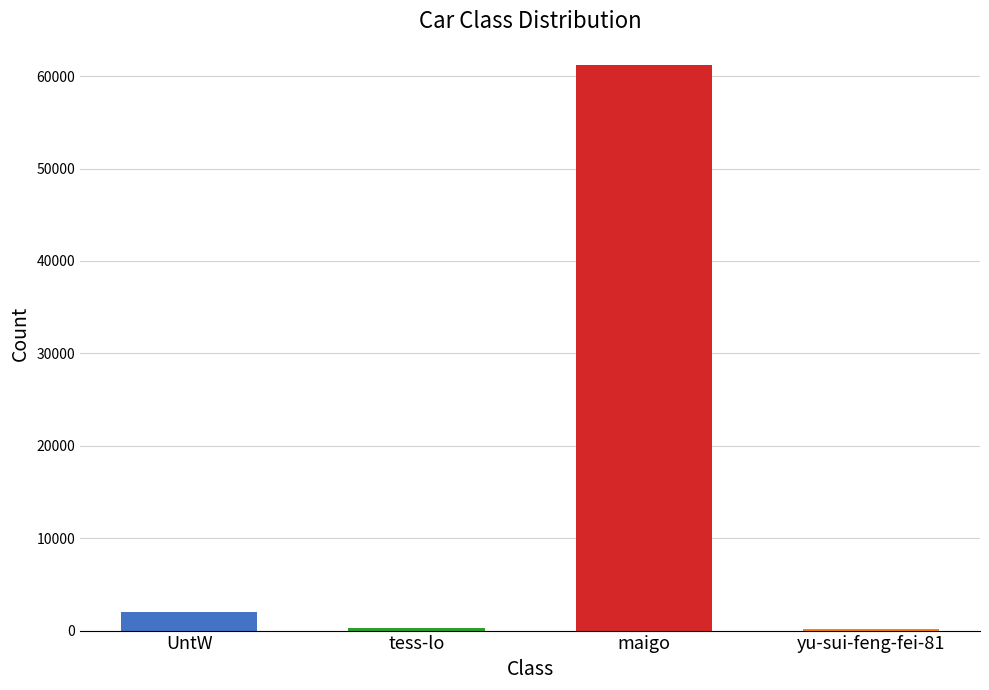

What is the change in value from tess-lo to yu-sui-feng-fei-81?

-125